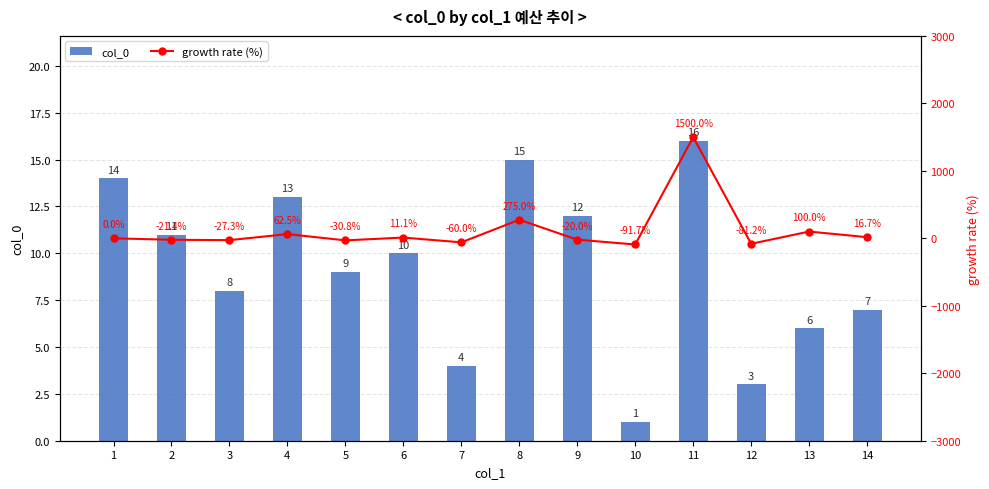

What is the value of the growth rate (%) bar at the 8th from the left?

275.0